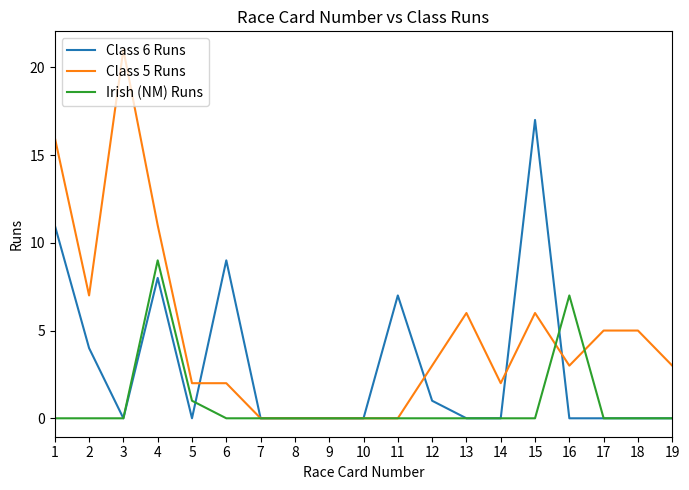

What is the maximum value for Irish (NM) Runs?

9